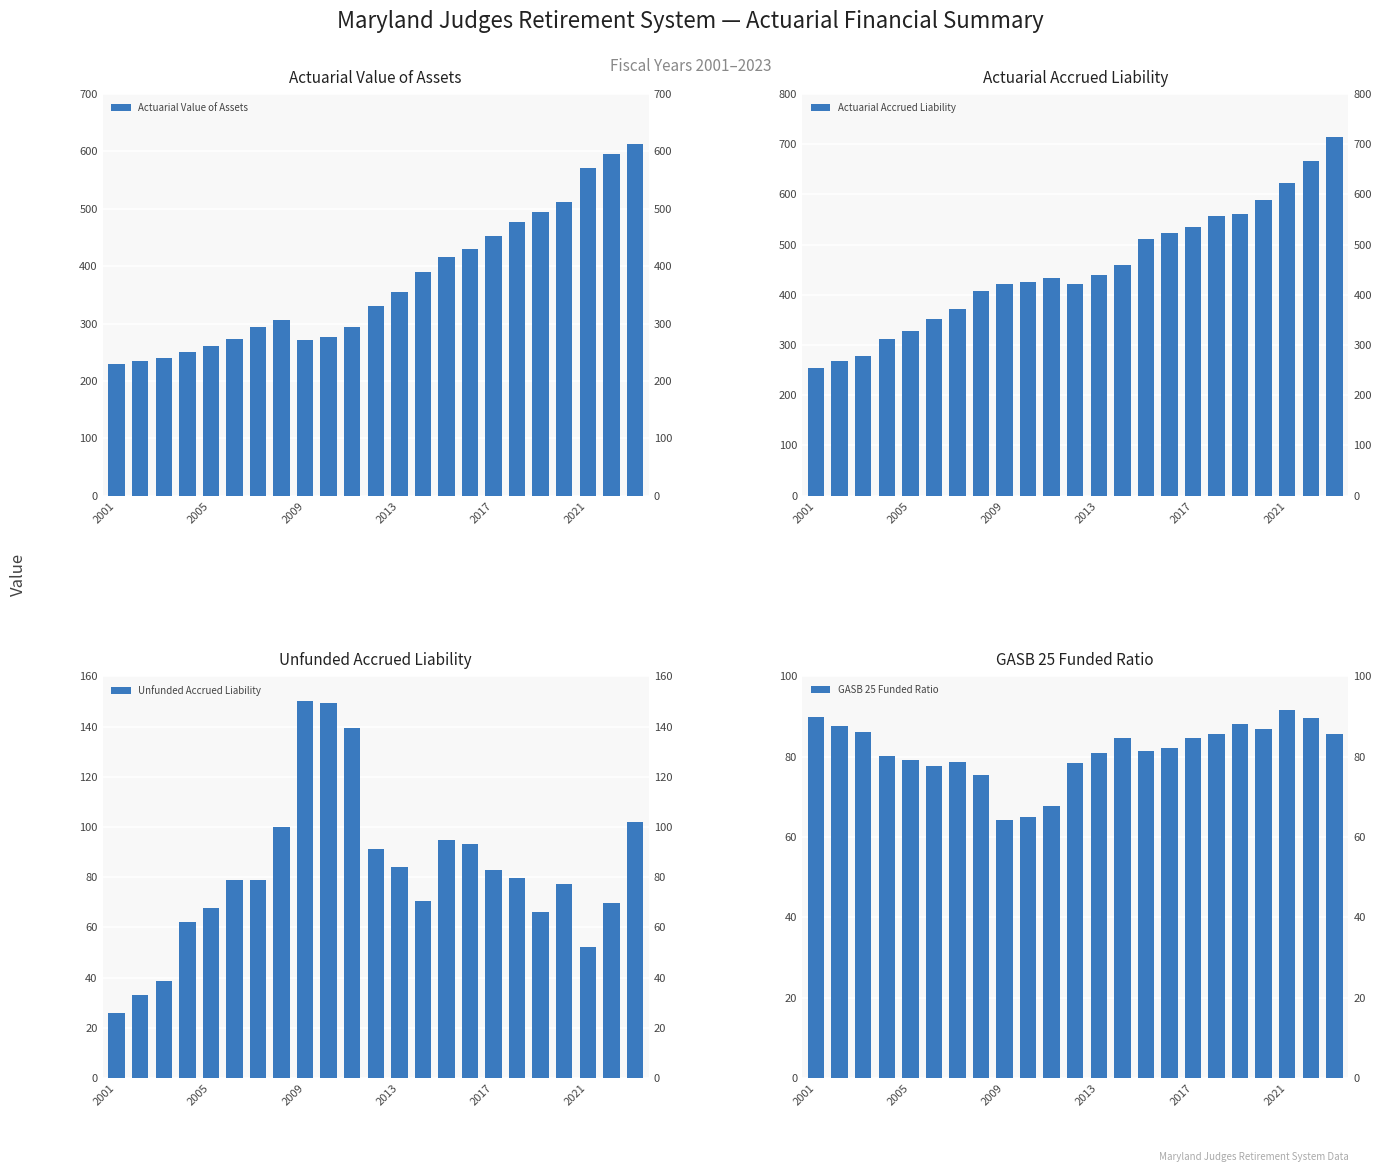

How many bars are there in each group?

4